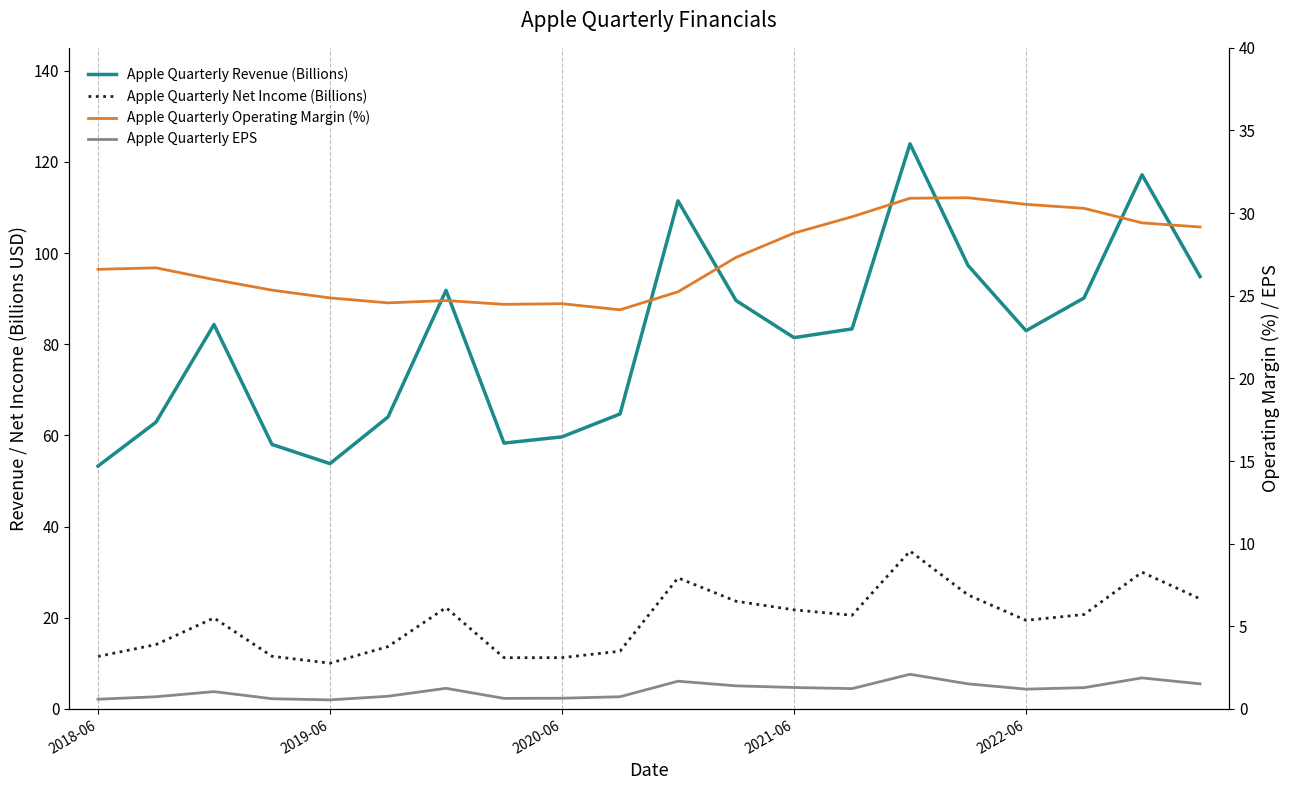

Between 2019-06 and 10, which series saw the biggest shift?

Apple Quarterly Revenue (Billions)